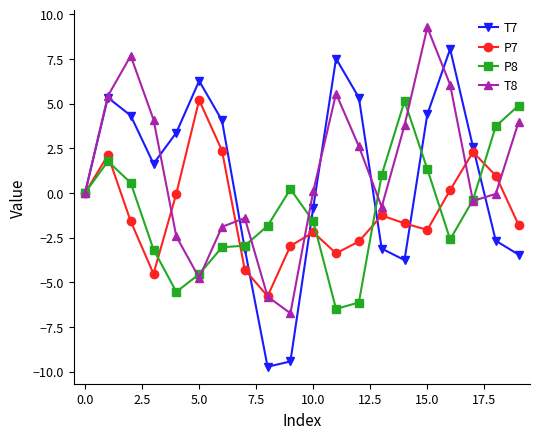

How many lines are shown in the chart?

4